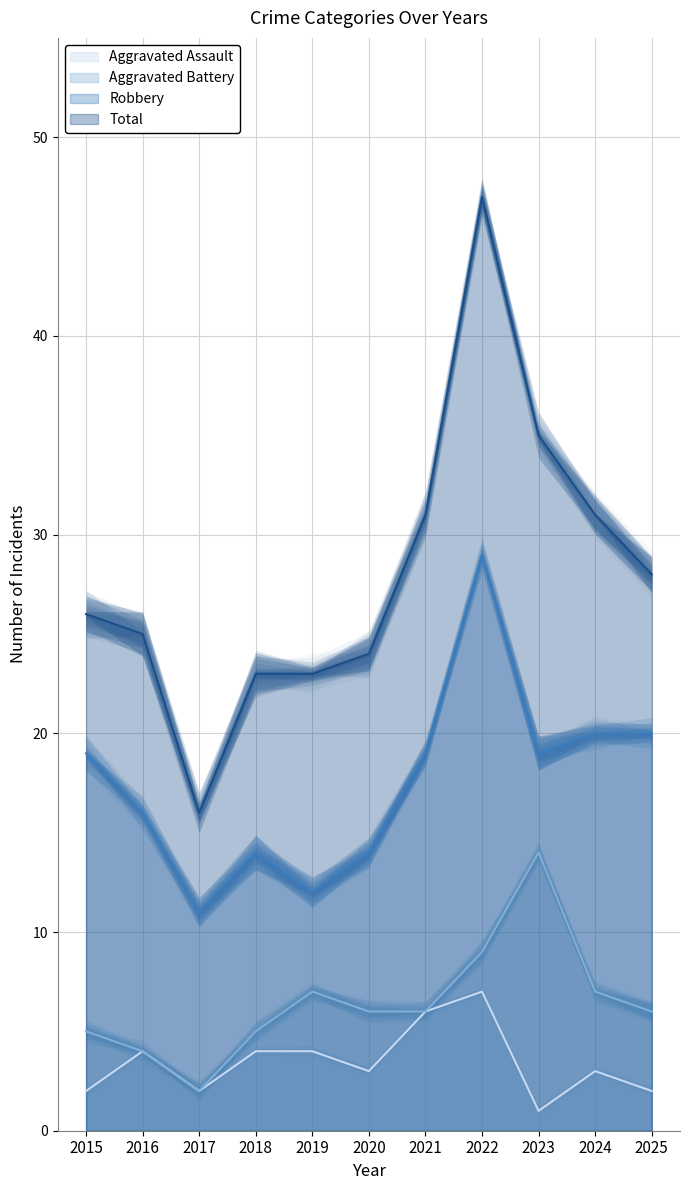

List the series in order of their peak value, lowest first.

Aggravated Assault, Aggravated Battery, Robbery, Total